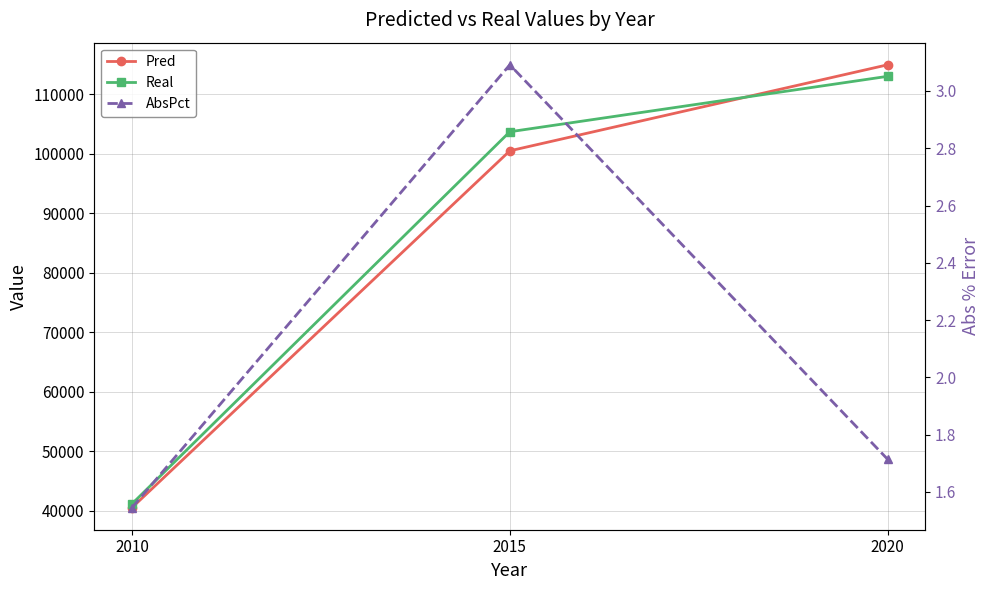

What is the value of the Real point at the 1st from the left?

41167.1